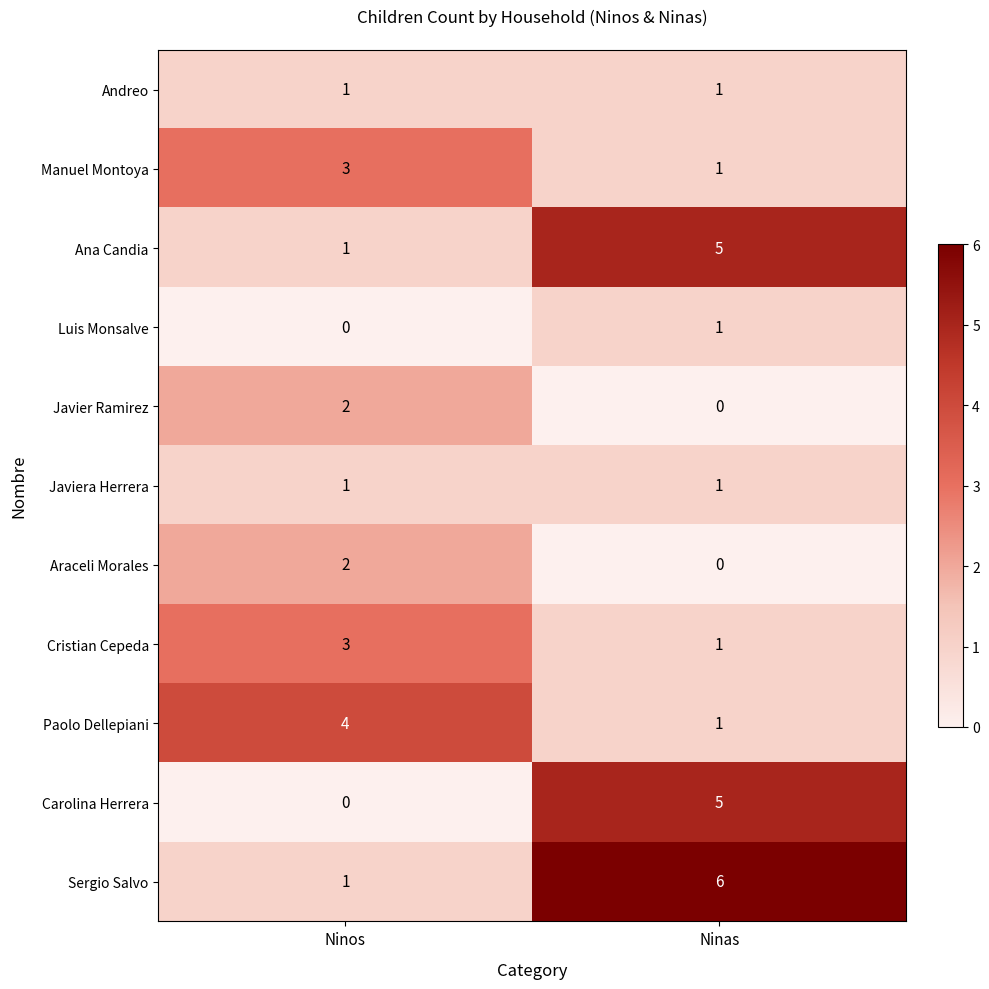

What is the difference between the highest and lowest values at Ninas?

6